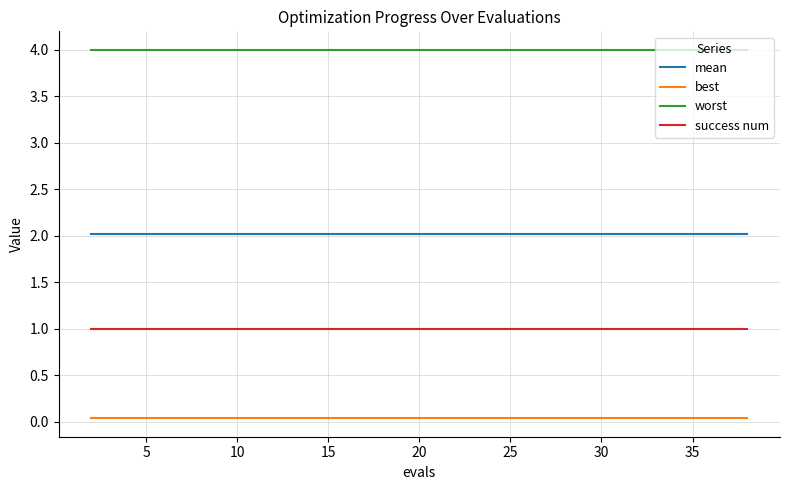

What is the maximum value shown in the chart?

4.0